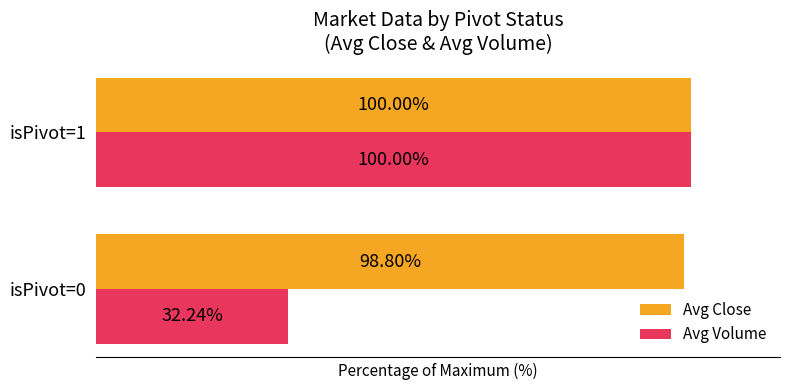

At which category is the sum across all series the highest?

isPivot=1